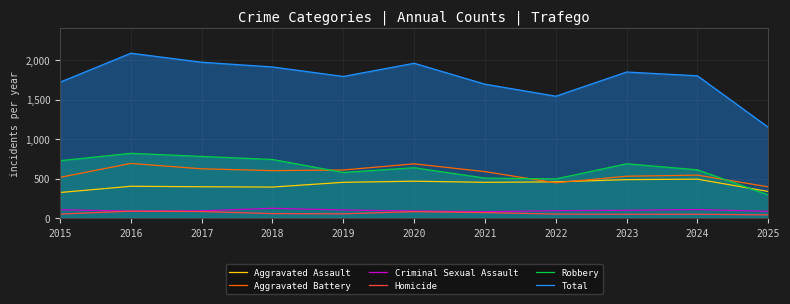

True or false: Criminal Sexual Assault has a value of 102 at 2019.

True